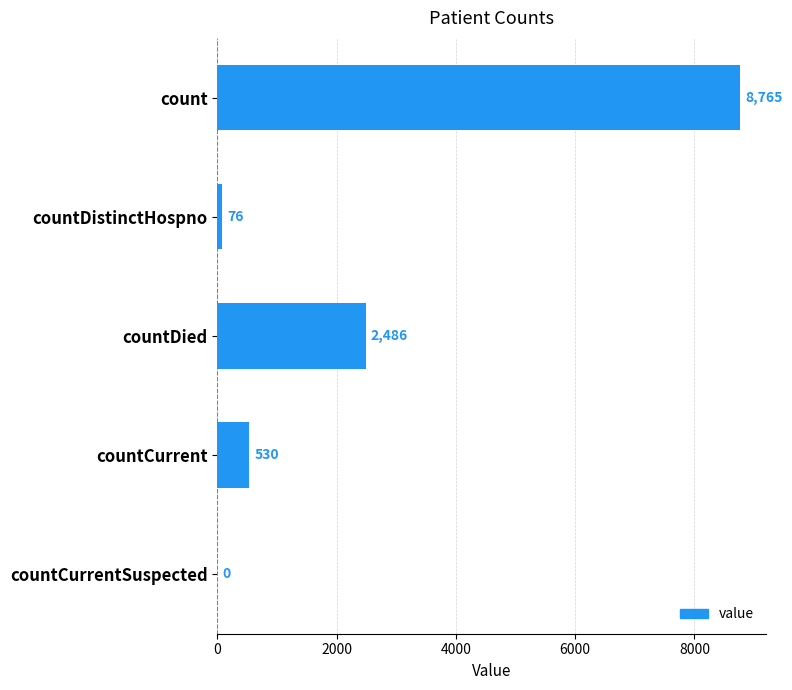

Where is the data nearest to the value 4382?

countDied